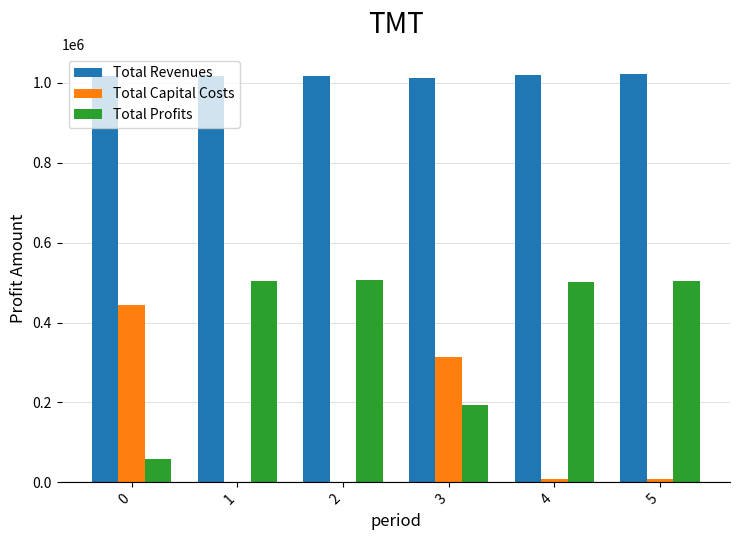

Is it true that Total Capital Costs equals 0.0 at 1?

True